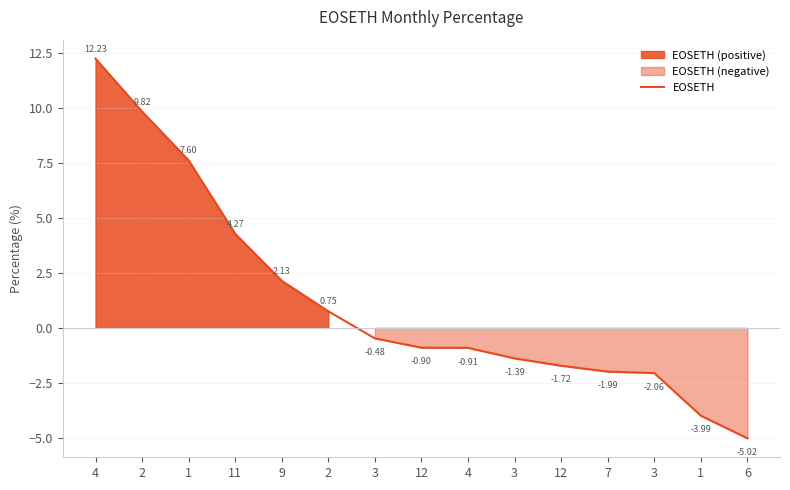

What is the ratio of the value at 4 to the value at 1?

1.6